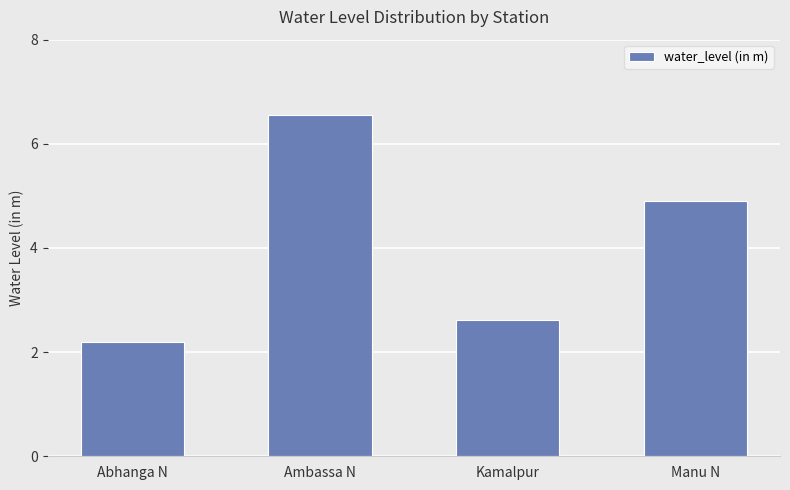

What is the minimum value shown in the chart?

2.2